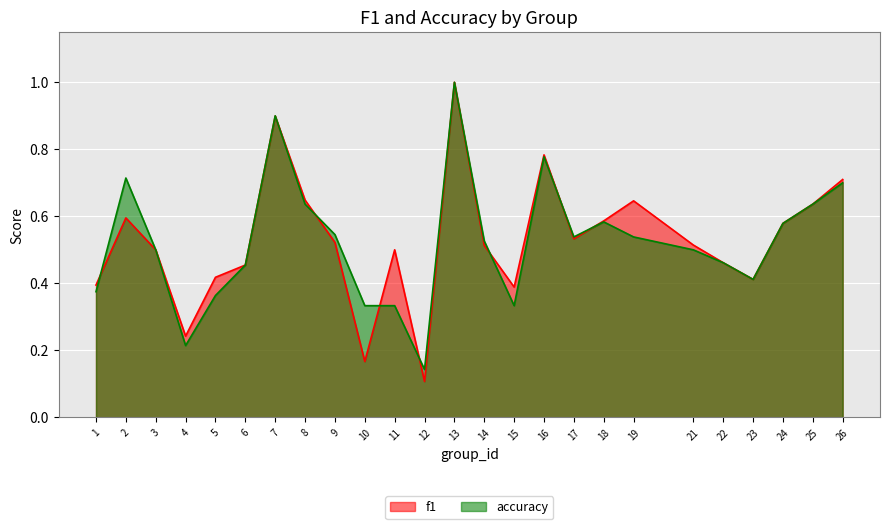

Reading left to right, transcribe all the data shown in this chart.

f1: 0.4	0.6	0.5	0.2	0.4	0.5	0.9	0.6	0.5	0.2	0.5	0.1	1.0	0.5	0.4	0.8	0.5	0.6	0.6	0.5	0.5	0.4	0.6	0.6	0.7
accuracy: 0.4	0.7	0.5	0.2	0.4	0.5	0.9	0.6	0.5	0.3	0.3	0.1	1.0	0.5	0.3	0.8	0.5	0.6	0.5	0.5	0.5	0.4	0.6	0.6	0.7